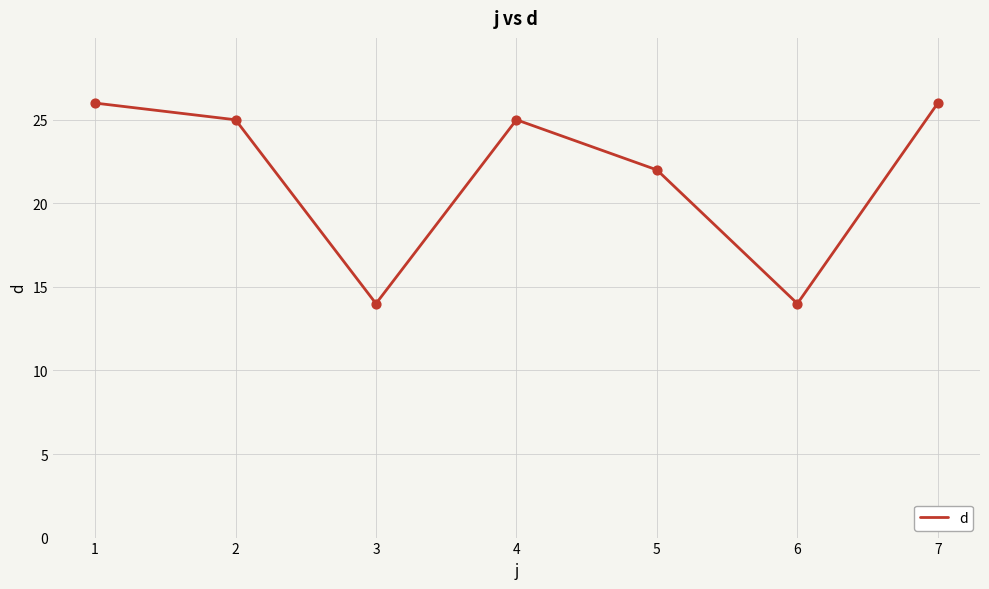

What is the change in value from 3 to 5?

+8